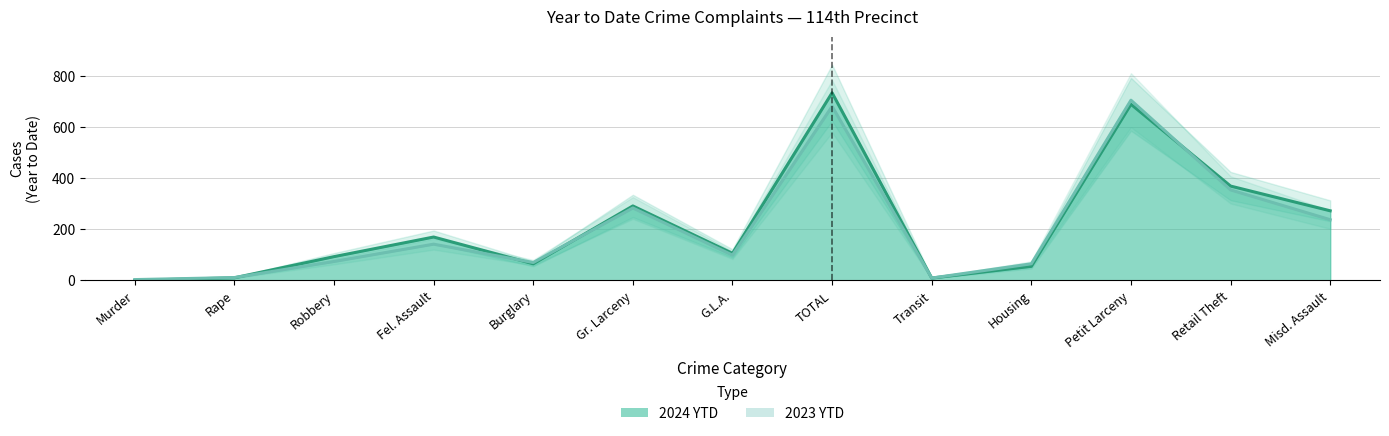

Rank the categories by 2023 YTD value from highest to lowest.

Petit Larceny, TOTAL, Retail Theft, Gr. Larceny, Misd. Assault, Fel. Assault, G.L.A., Robbery, Burglary, Housing, Rape, Transit, Murder